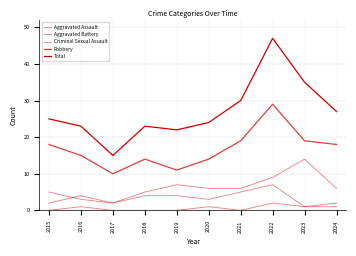

What is the total value across all series at 2015?

50